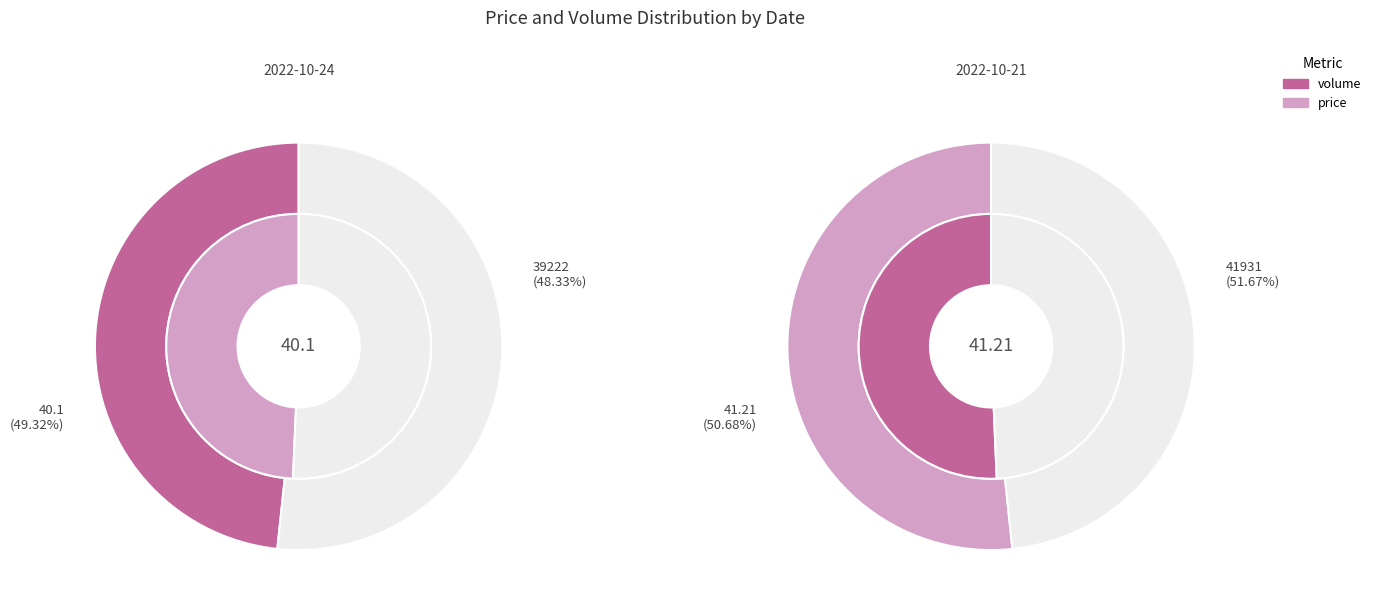

Which slice represents more than half of the pie?

volume